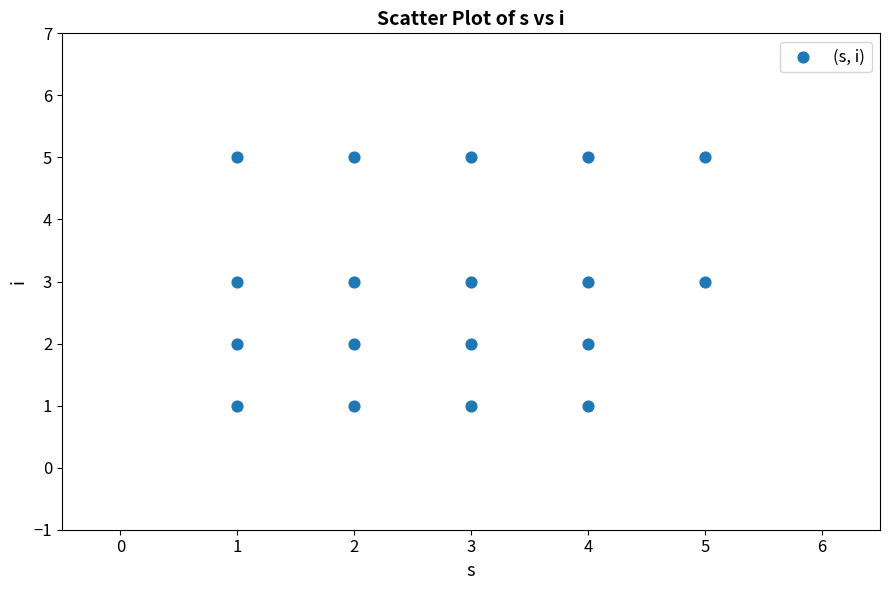

What is the range of Y values (max minus min)?

4